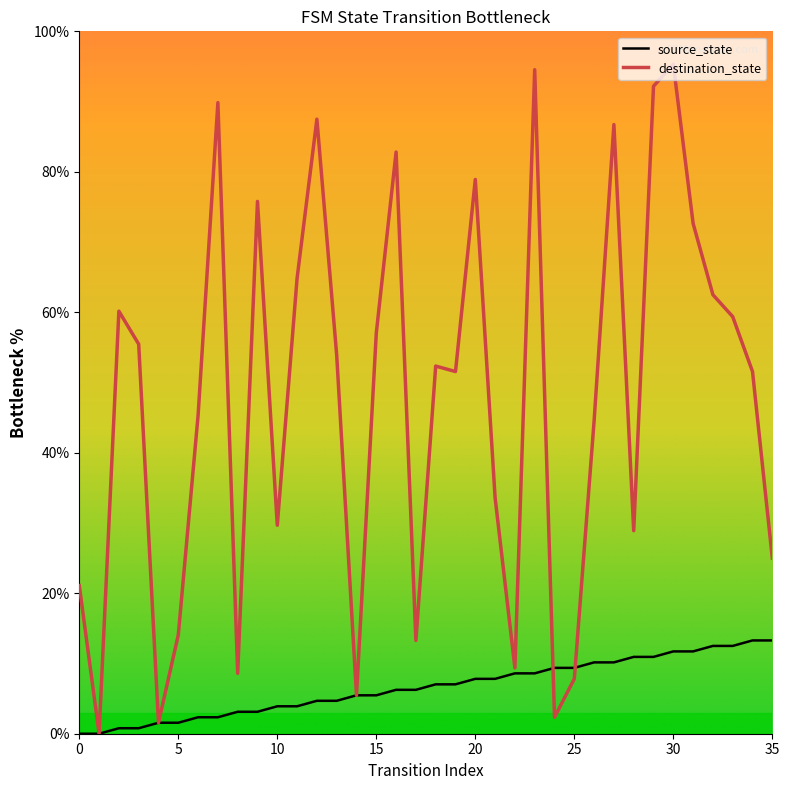

Which series has the largest range (max minus min)?

destination_state